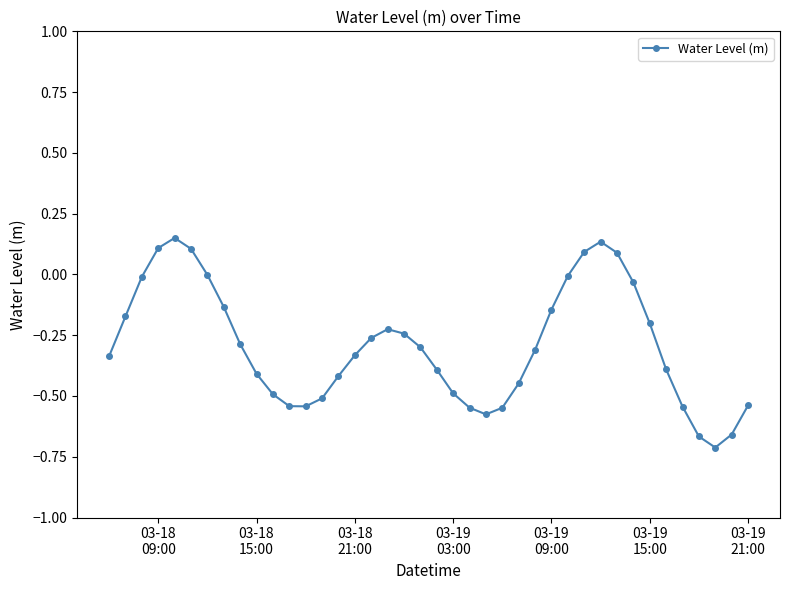

Is this an area chart (filled region under the line)?

No